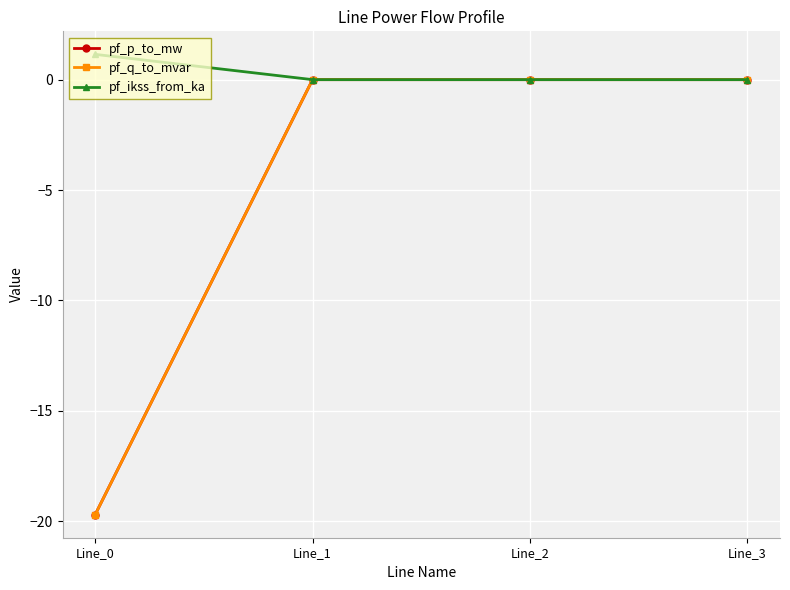

Is the value of pf_ikss_from_ka at Line_2 greater than the value of pf_p_to_mw at Line_0?

Yes